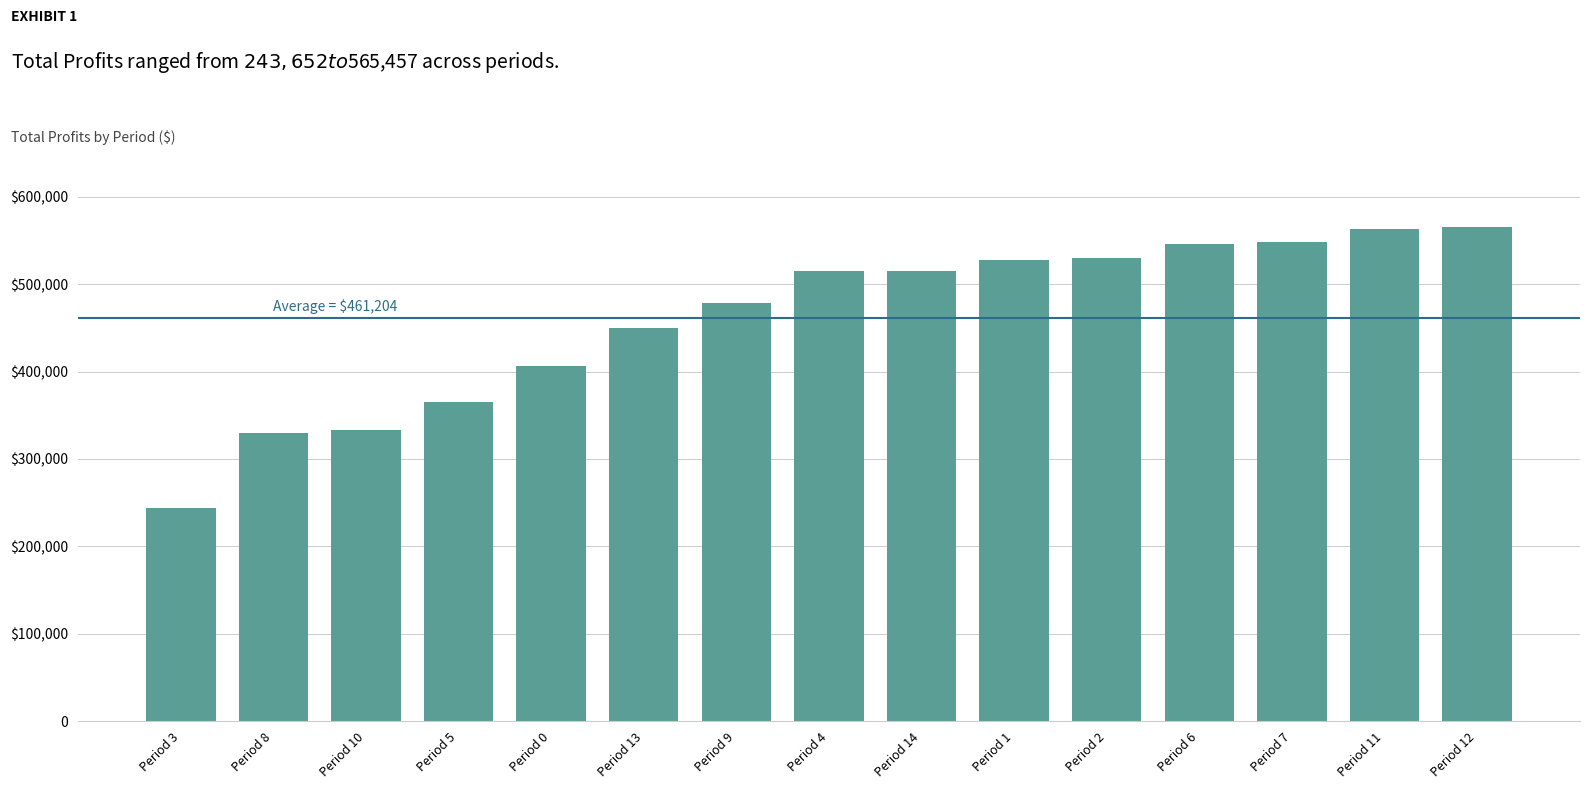

Read the value at Period 2.

529862.7